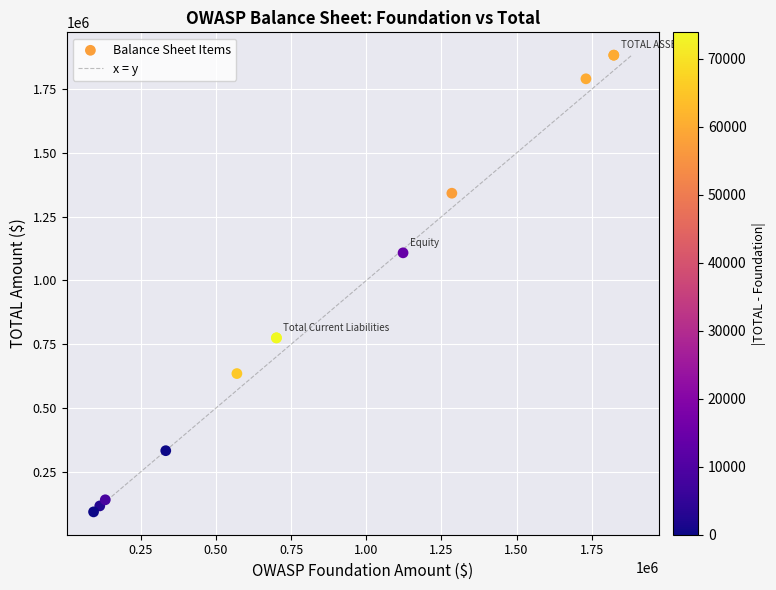

What Y value in the scatter plot is closest to 988058?

1108436.7